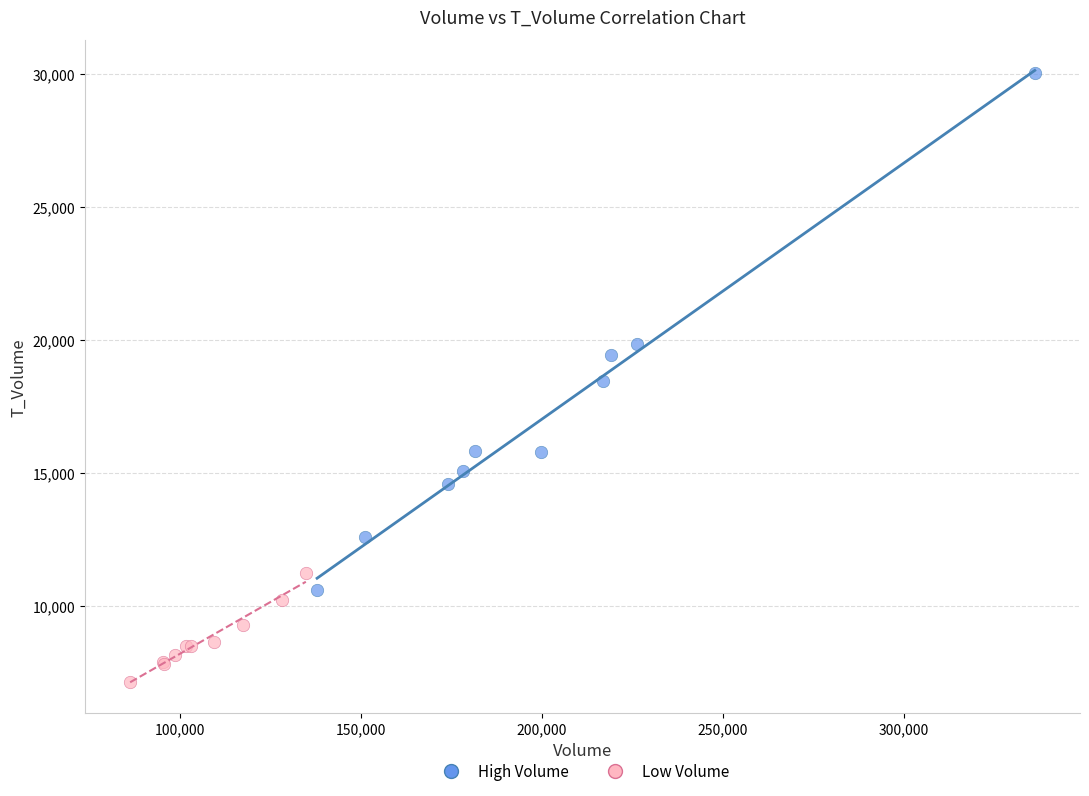

Which series contains the lowest Y value?

Low Volume